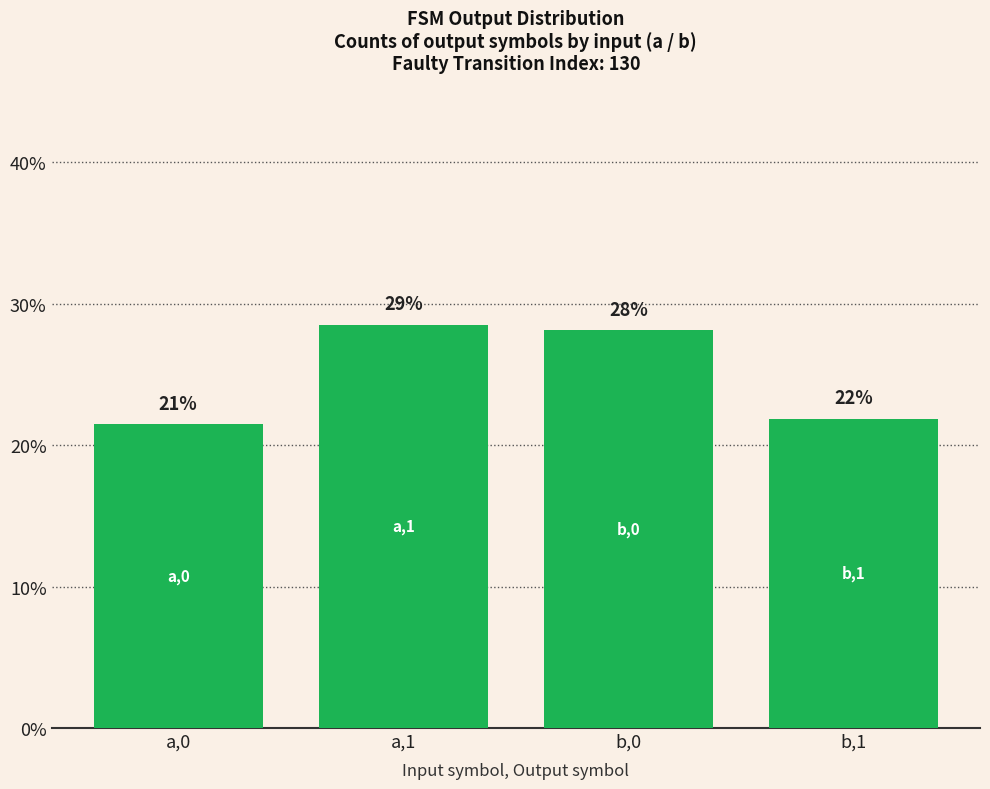

What is the average value?

25.0